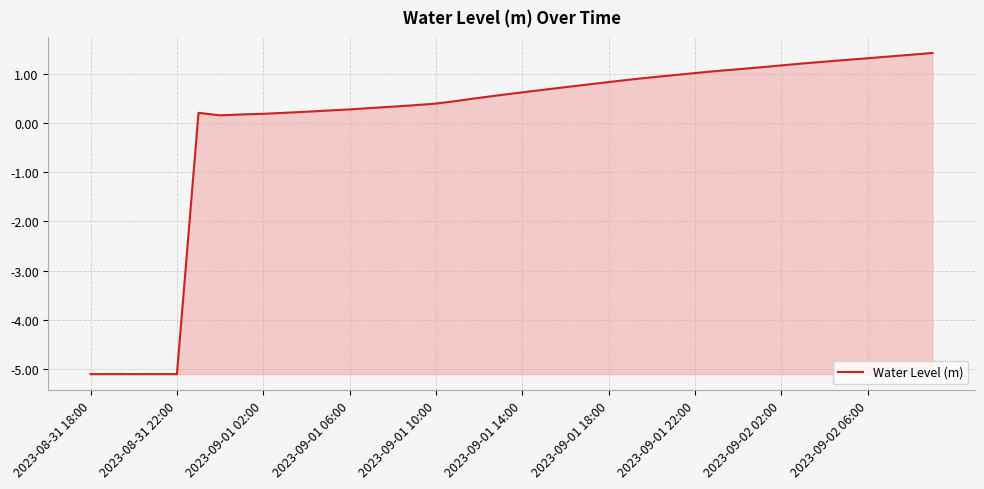

What is the maximum value shown in the chart?

1.4